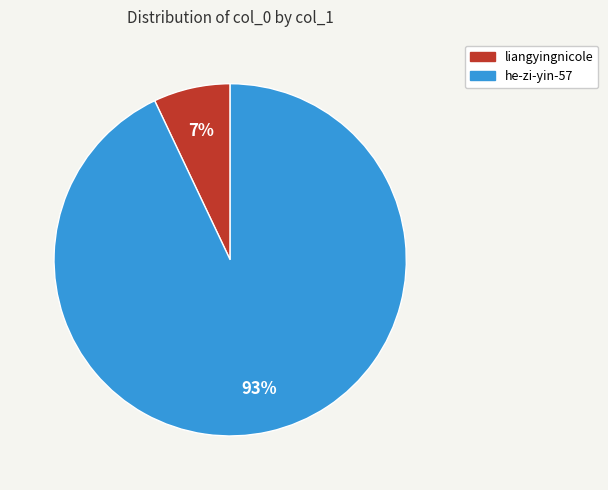

Which has a higher value, liangyingnicole or he-zi-yin-57?

he-zi-yin-57